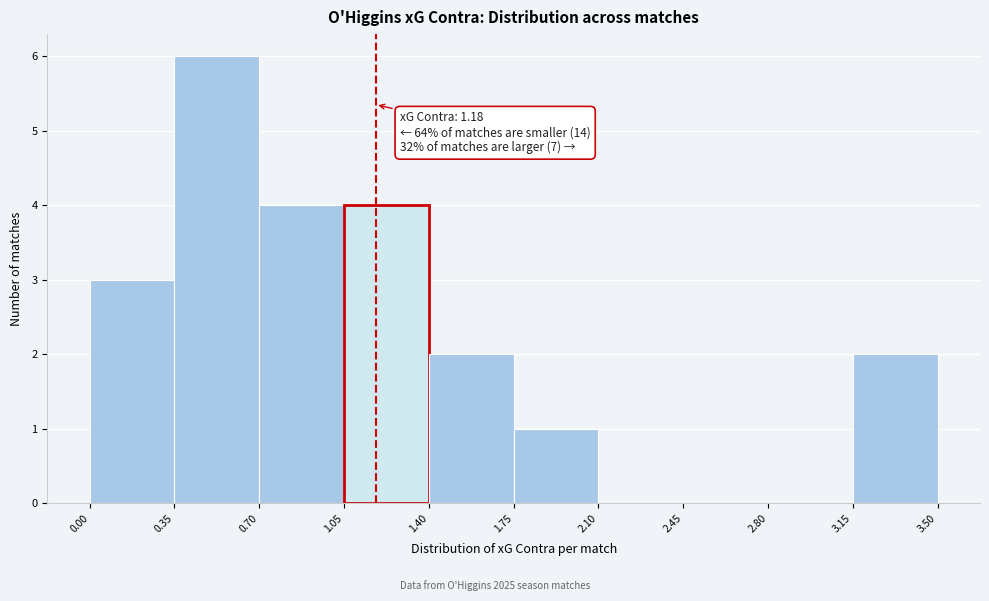

Which range on the x-axis has the tallest bar?

0.35 to 0.70